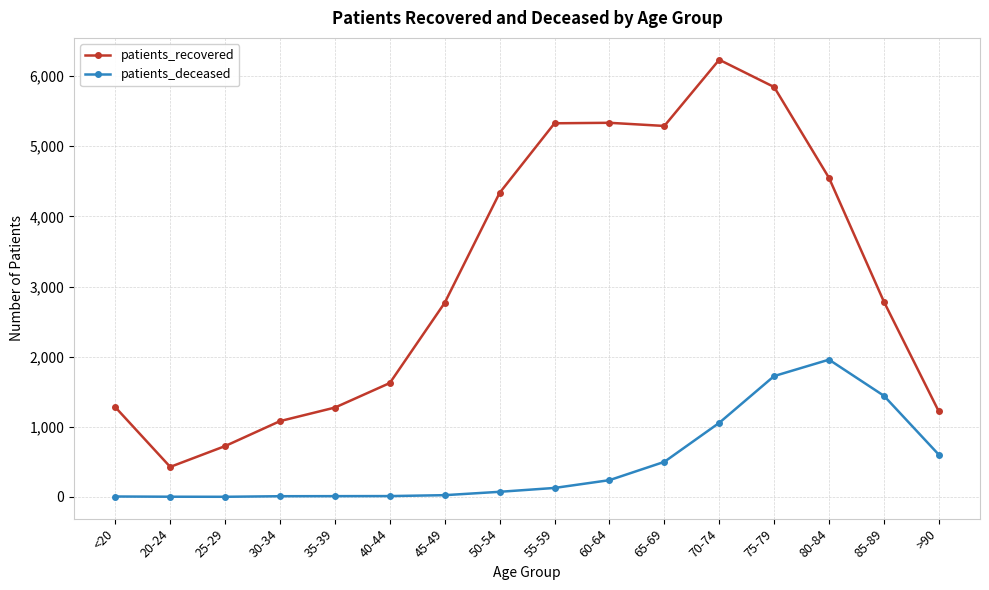

What is the difference between the second highest and minimum values in the patients_recovered series?

5416